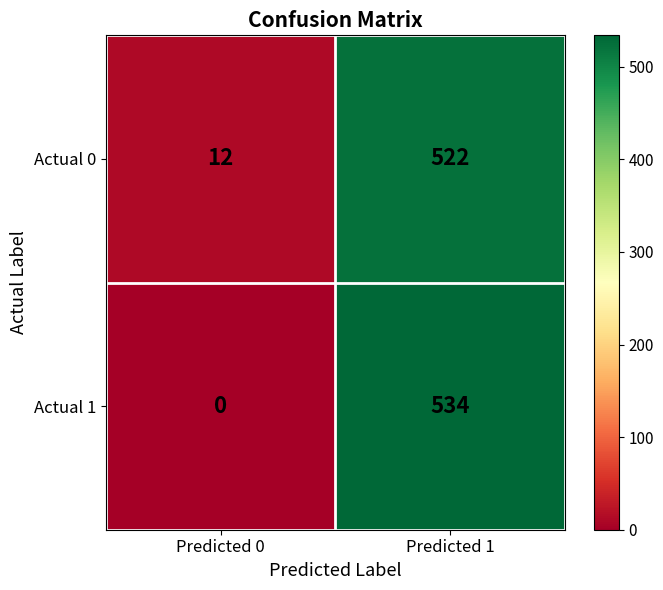

Which label corresponds to the largest value in the chart?

Predicted 1